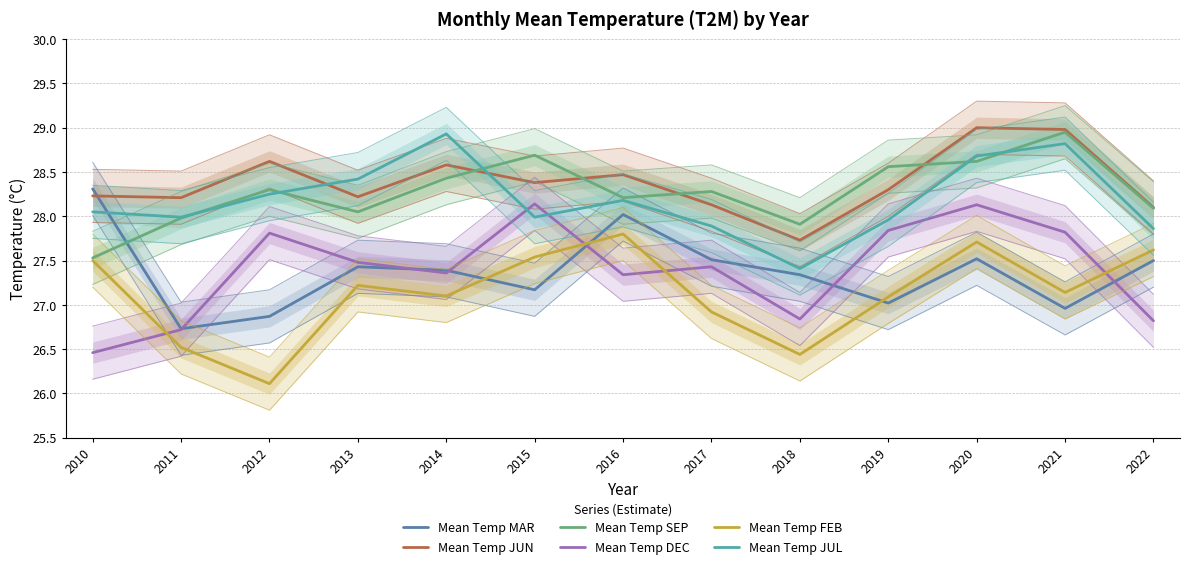

Where is the first local maximum for Mean Temp SEP?

2012